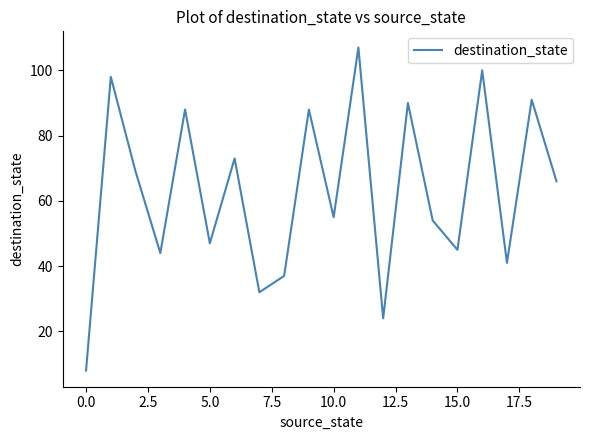

What is the maximum value shown in the chart?

107